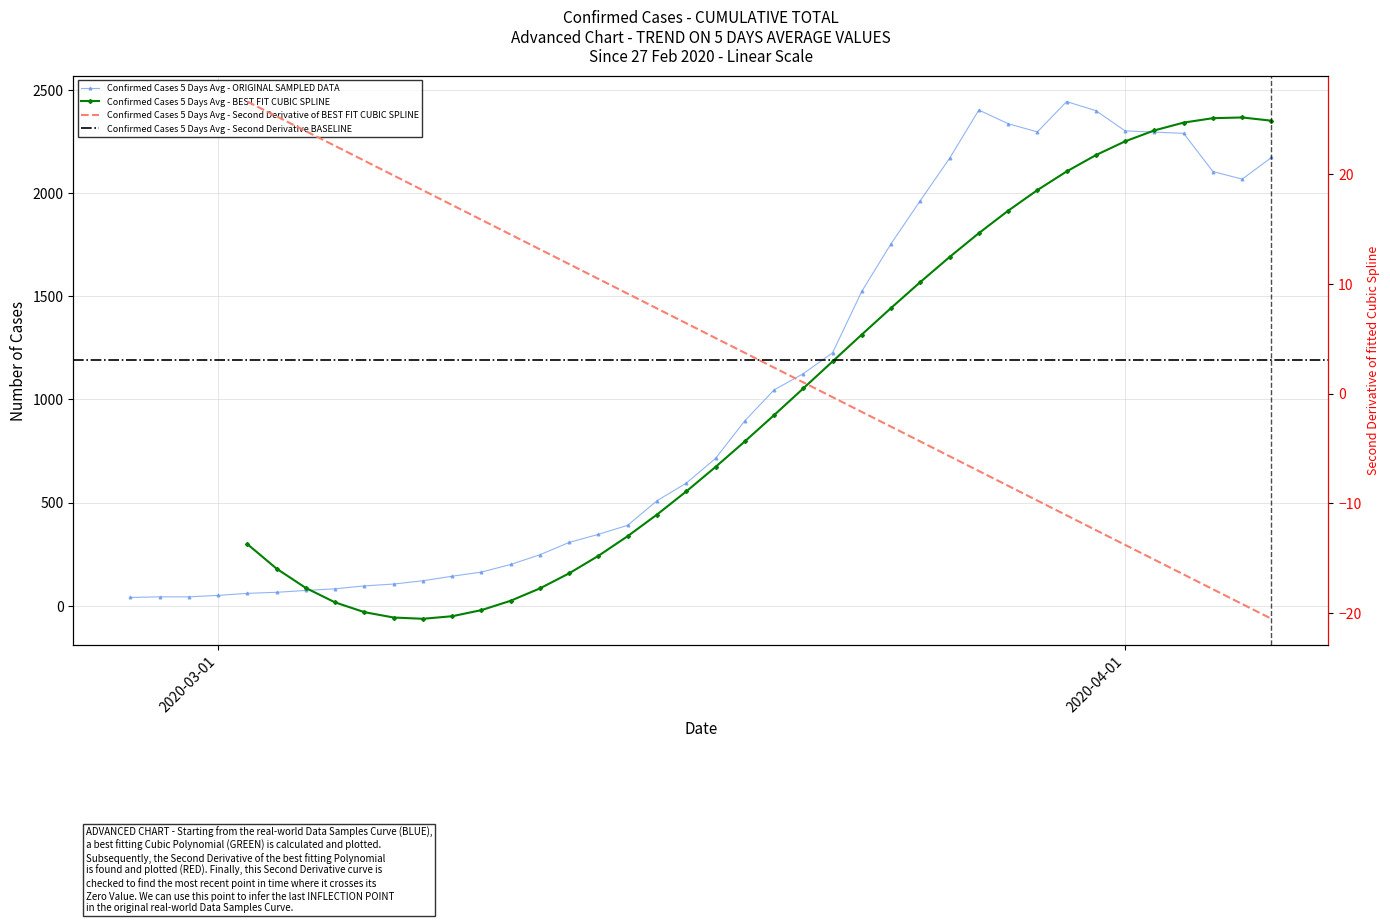

How many values exceed 714?

19